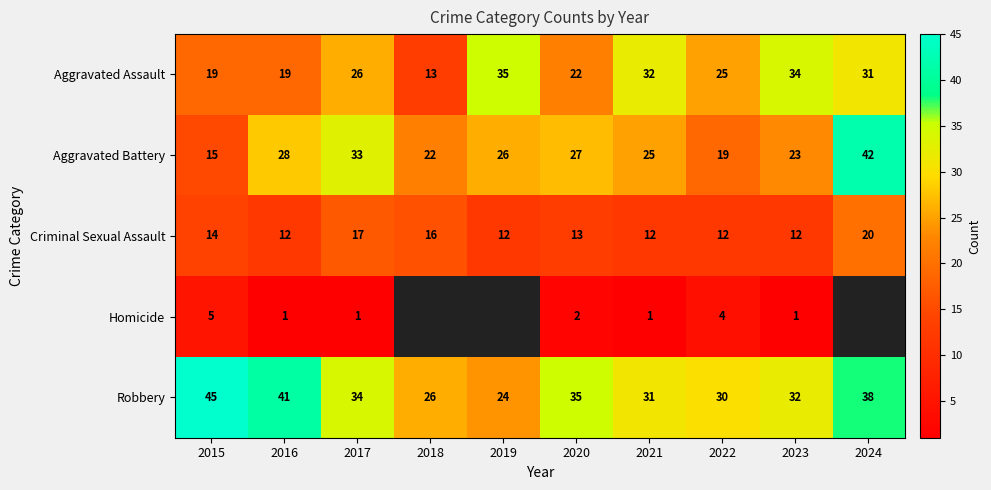

What is the average value of the Robbery series?

34